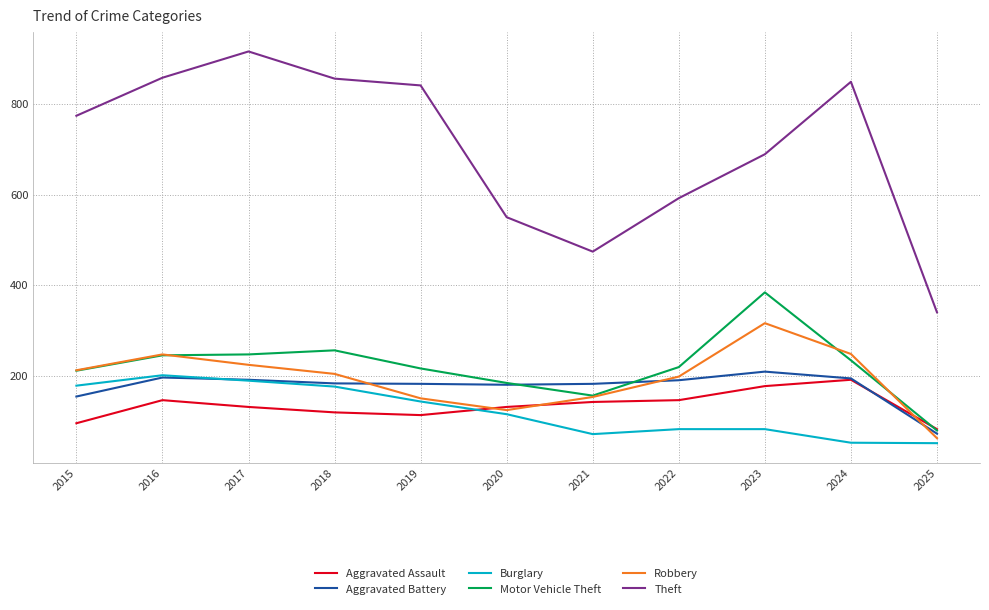

What is the smallest value displayed?

51